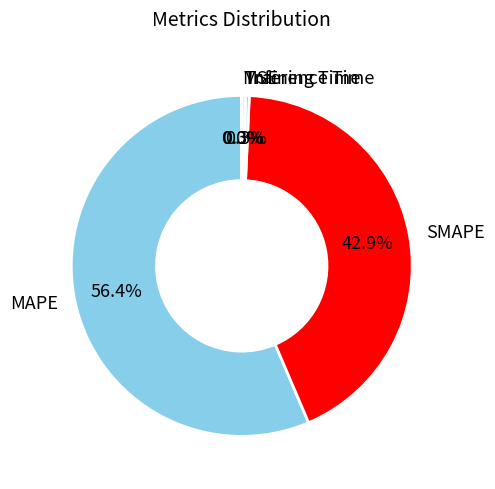

Is there any slice that represents more than half of the pie?

Yes